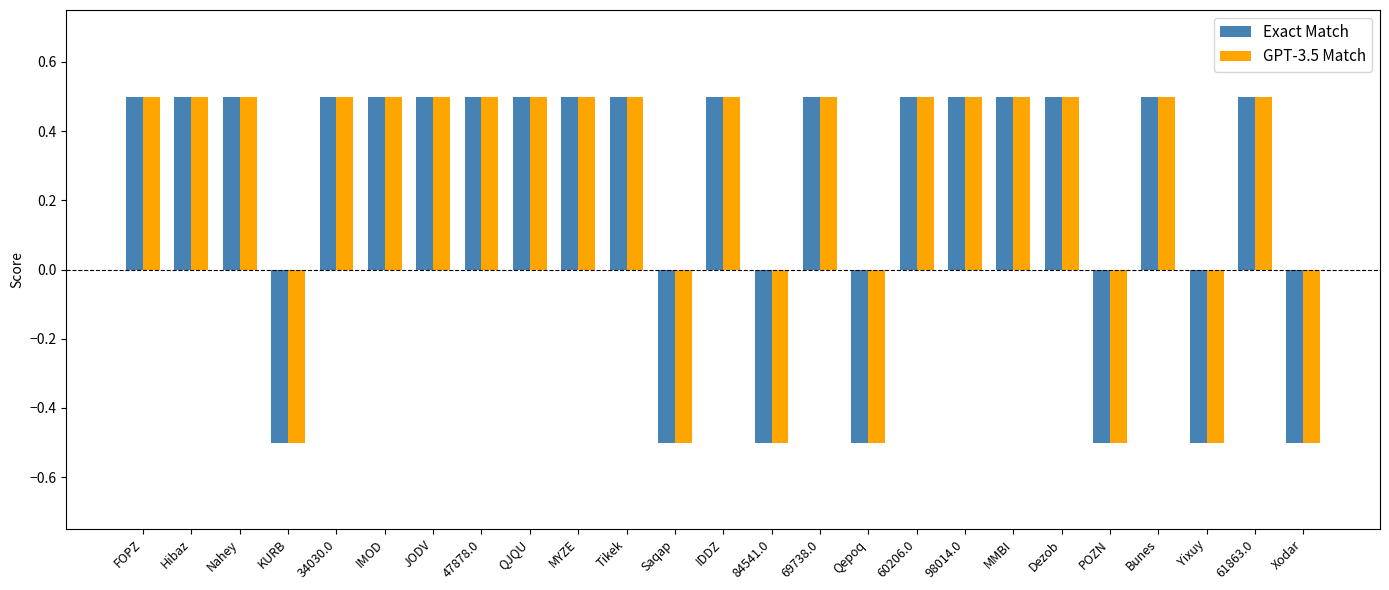

What is the difference between the maximum and second lowest values in the GPT-3.5 Match series?

1.0